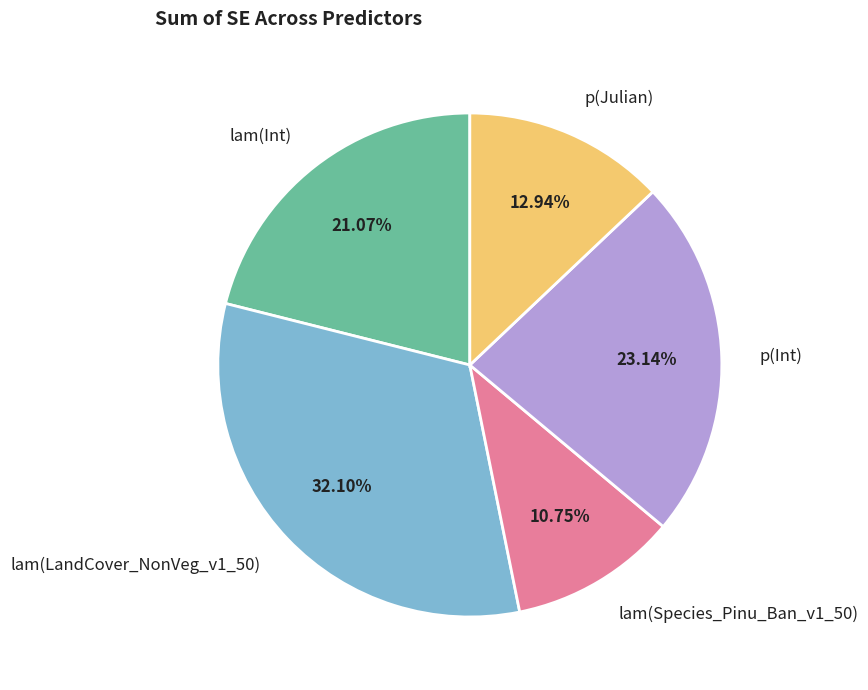

To the nearest percent, what portion does lam(Int) represent?

21%